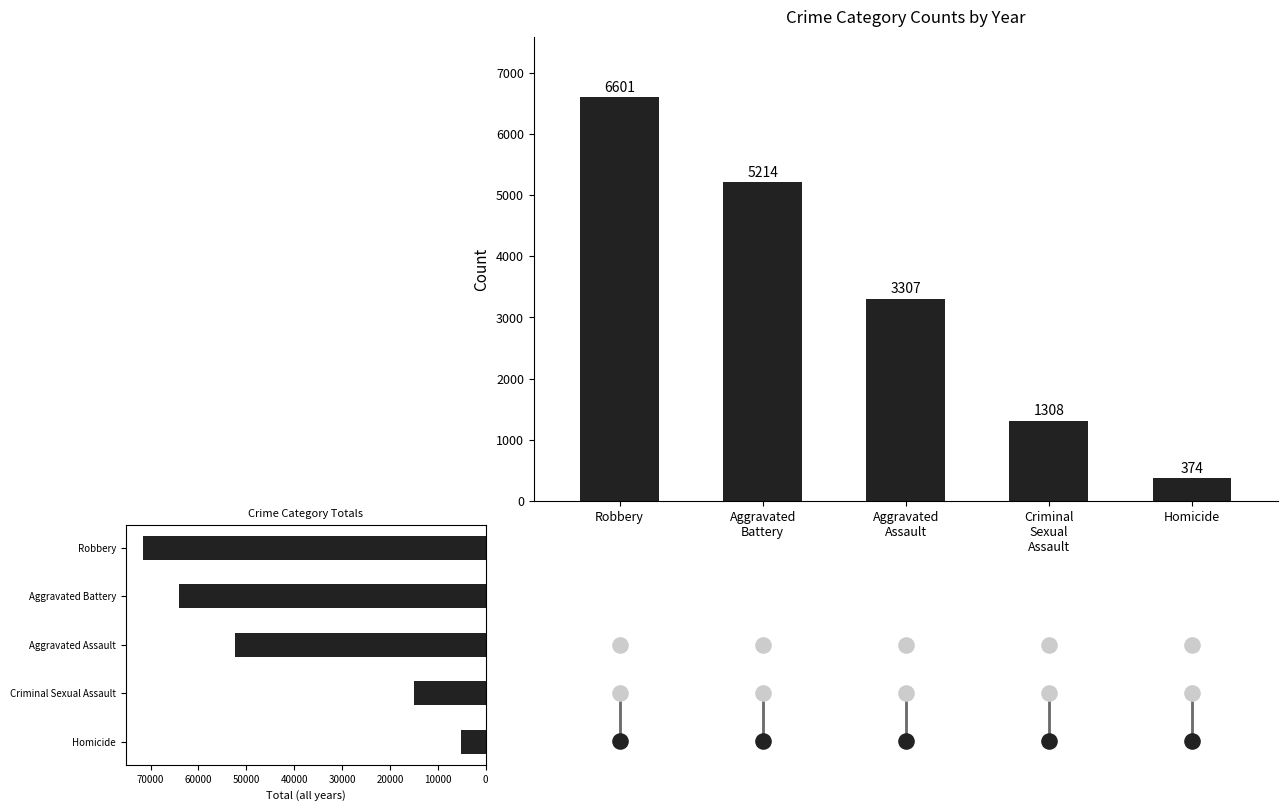

Approximately how many times larger is the value at Aggravated
Battery compared to Criminal
Sexual
Assault?

4.0